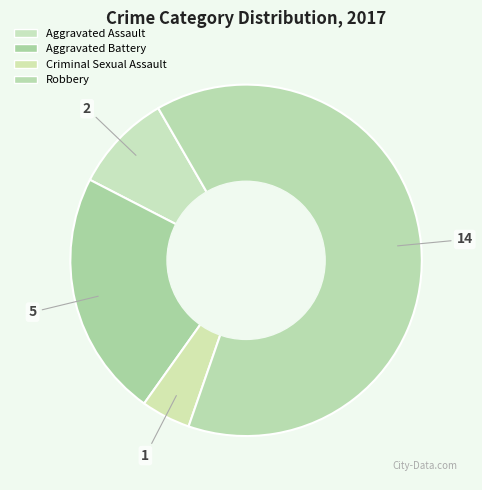

Which slice represents more than half of the pie?

Robbery